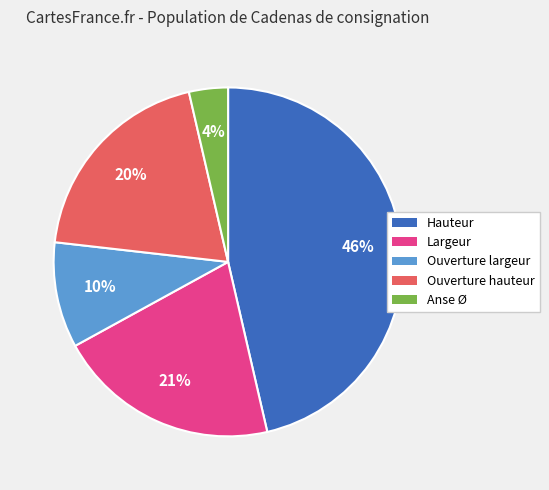

Which has a higher value, Largeur or Ouverture hauteur?

Largeur